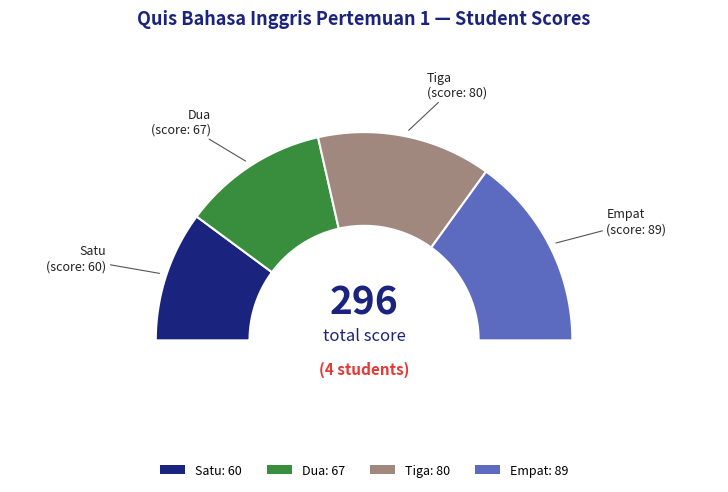

How many segments does this pie chart have?

4